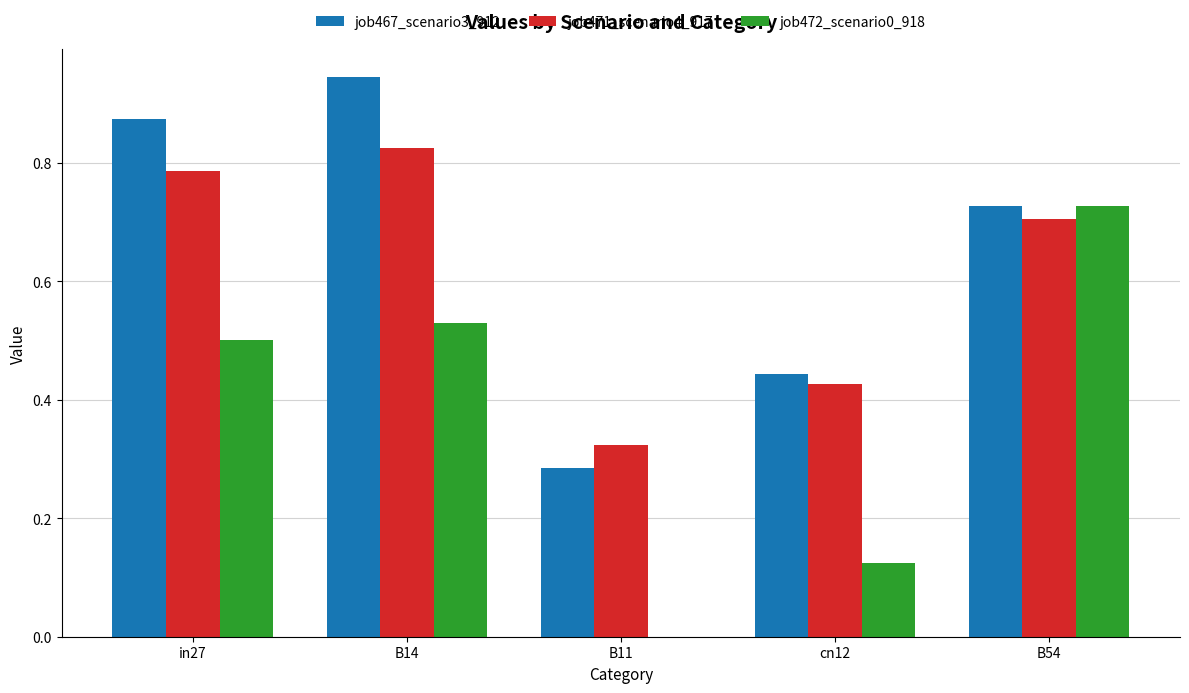

How many job472_scenario0_918 values are between 0 and 1?

5